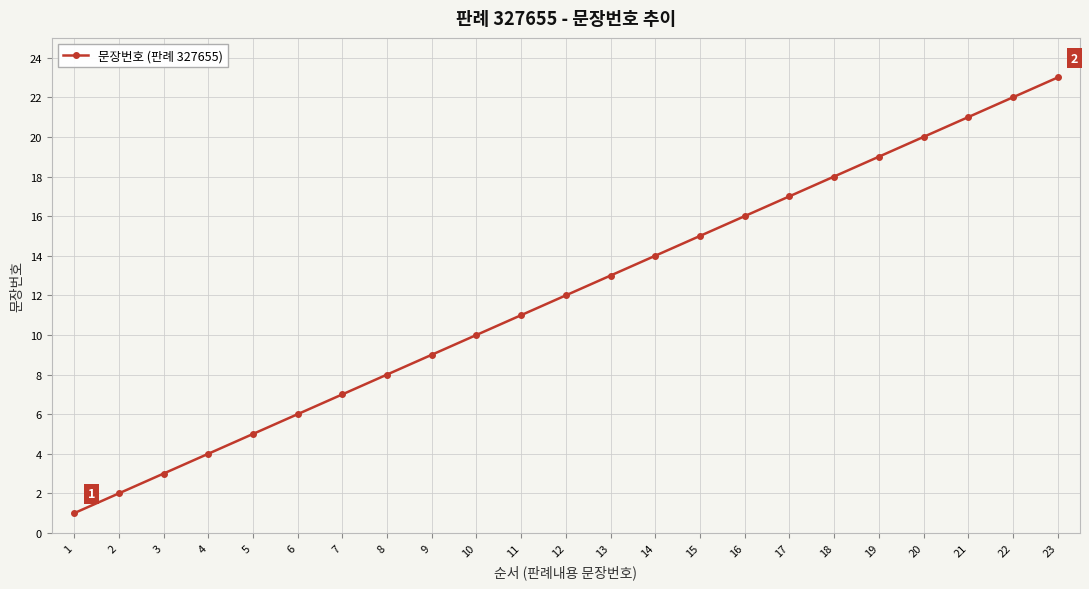

Which has a higher value, 20 or 7?

20